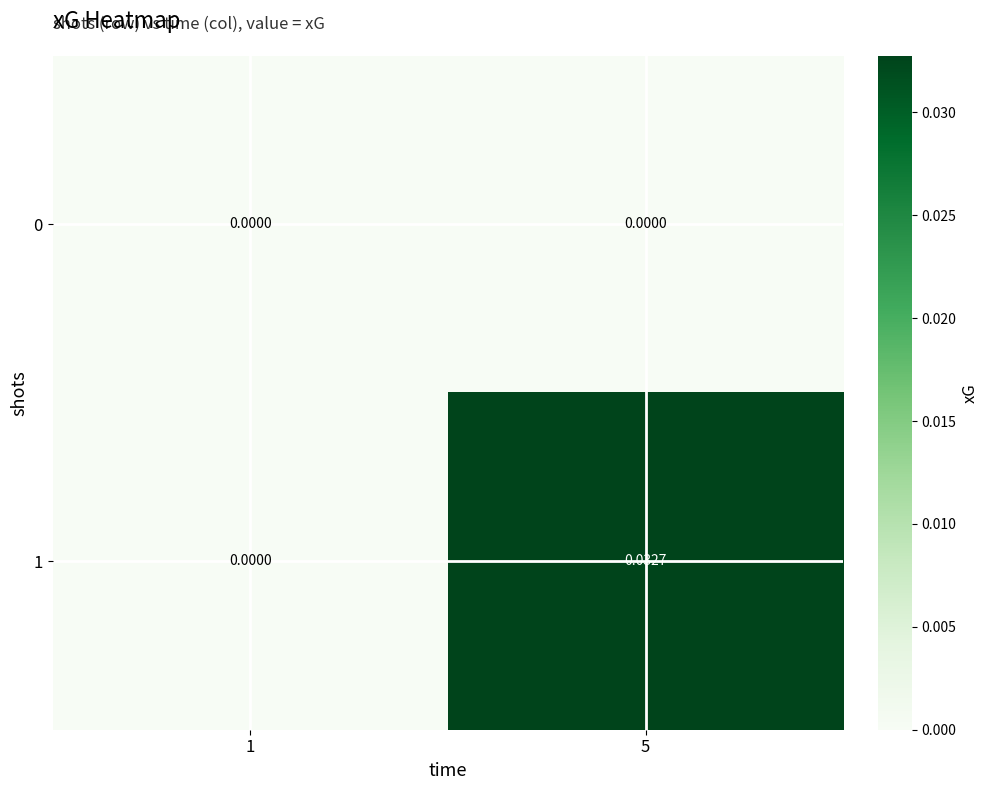

How many data points in 1 are above 0?

1